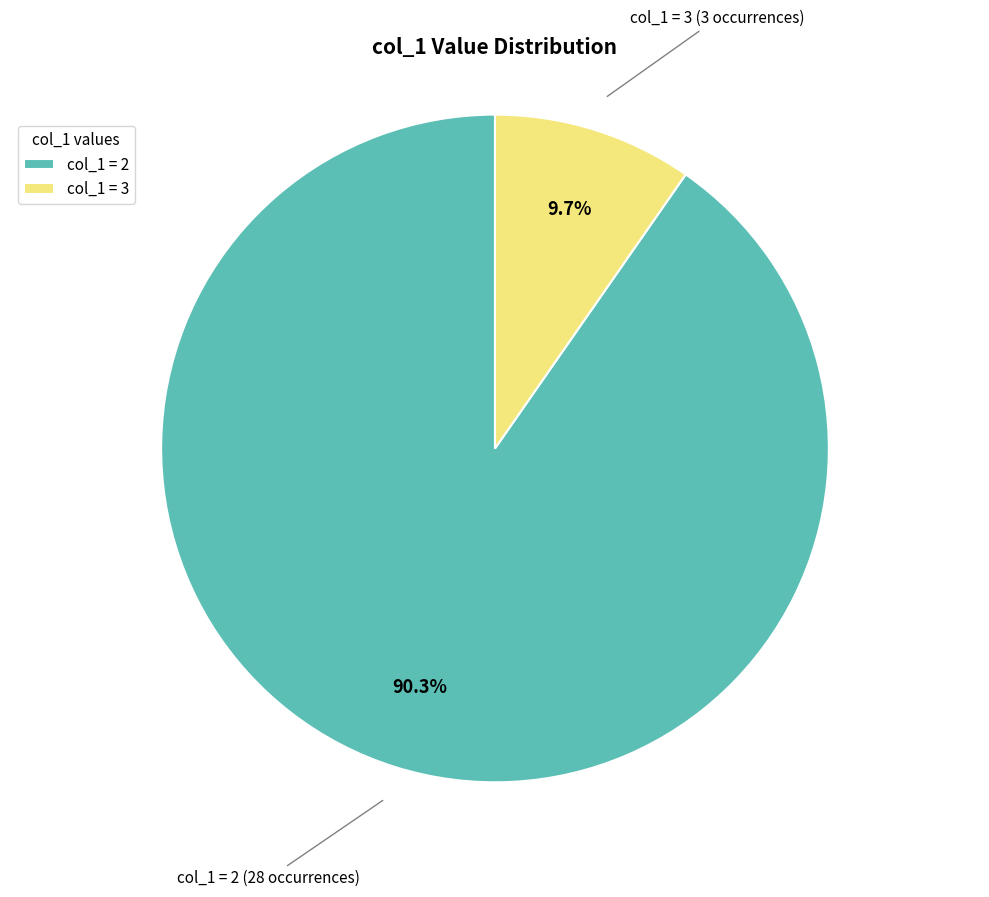

Approximately how many times larger is the value at col_1 = 2 compared to col_1 = 3?

9.3